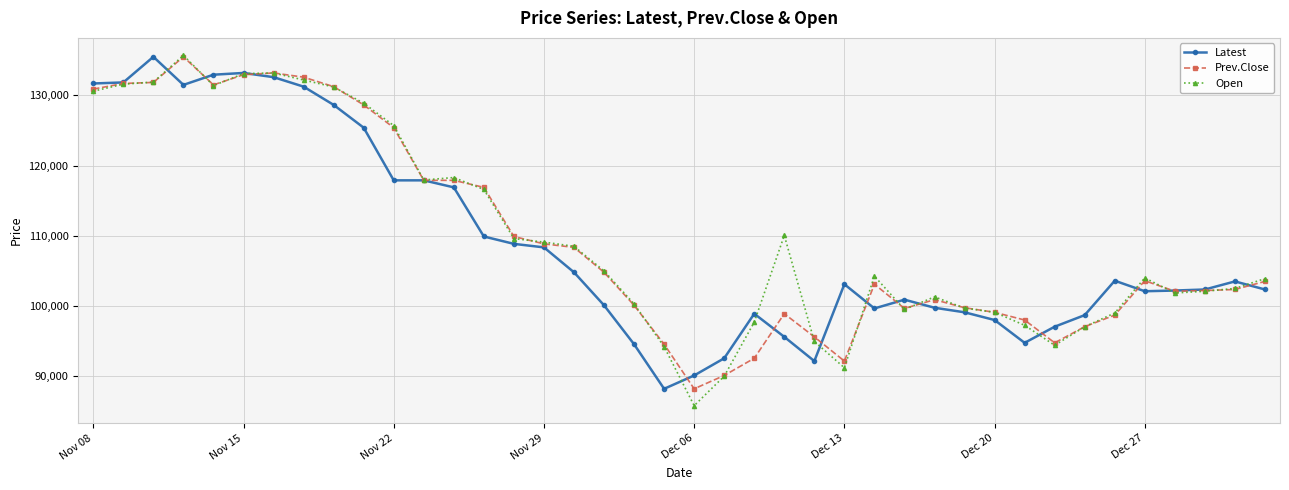

What is the value of the Open point at the 7th from the left?

133200